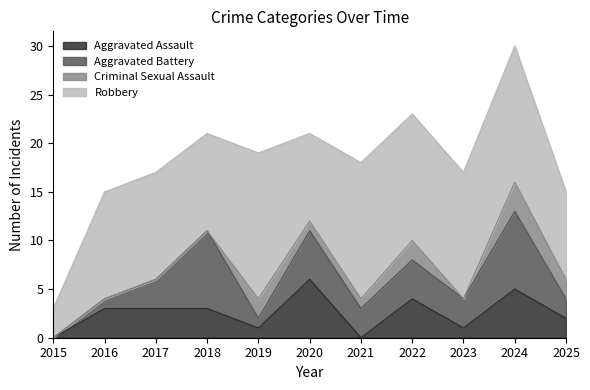

Which series has the largest total across all categories?

Robbery